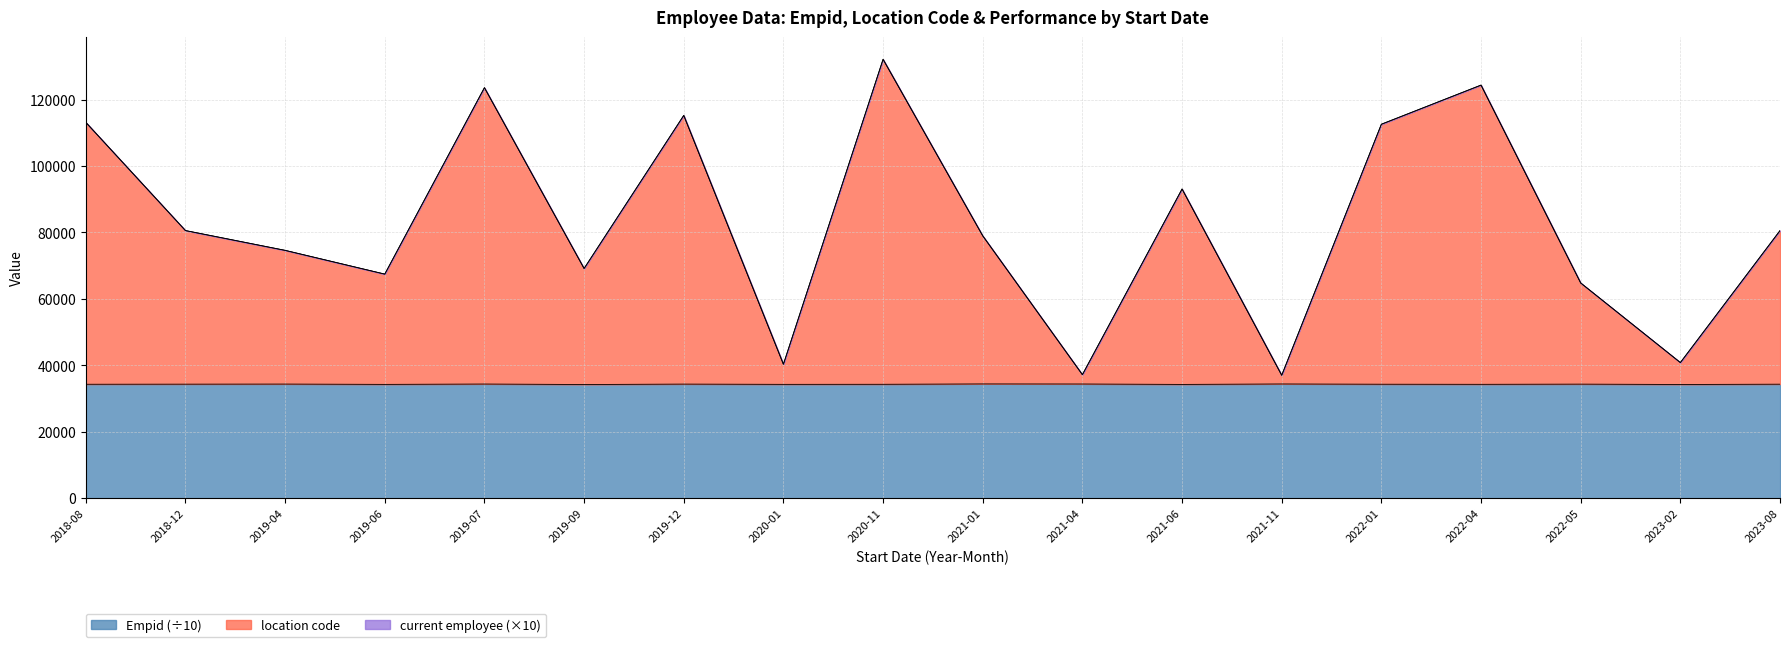

How many interior local valleys does the location code series have?

6